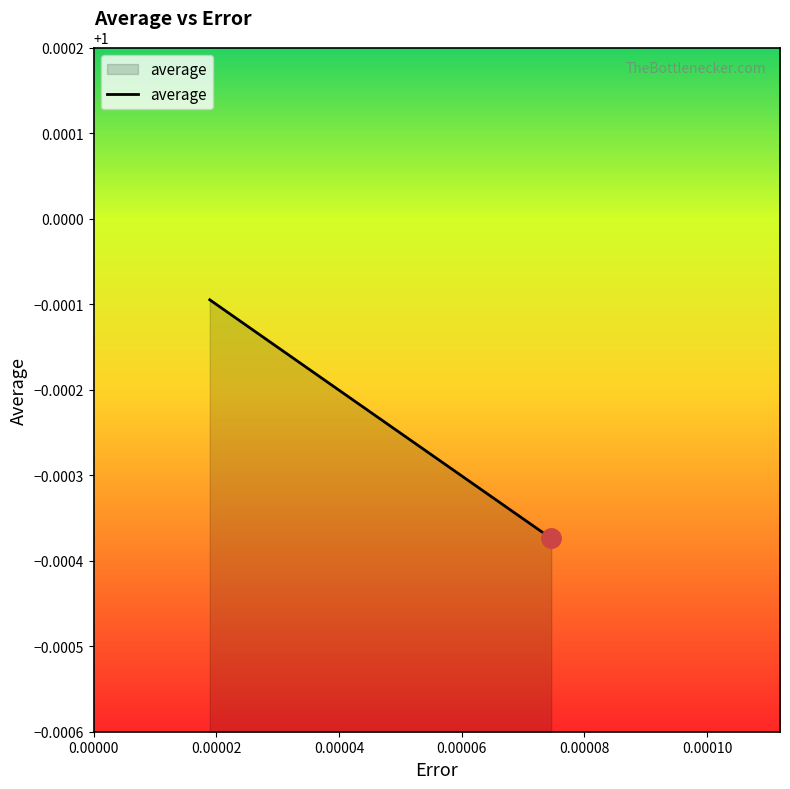

What is the sum of all values?

3.0